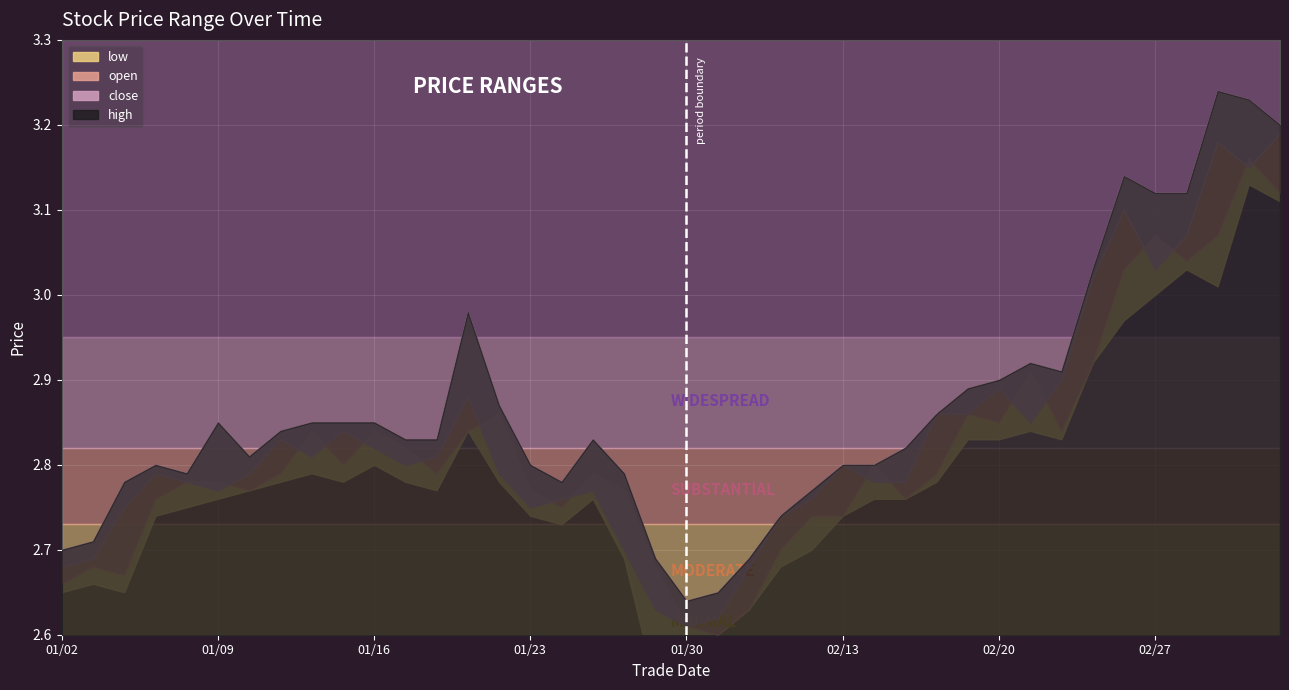

Does the chart display data point markers on the line(s)?

No